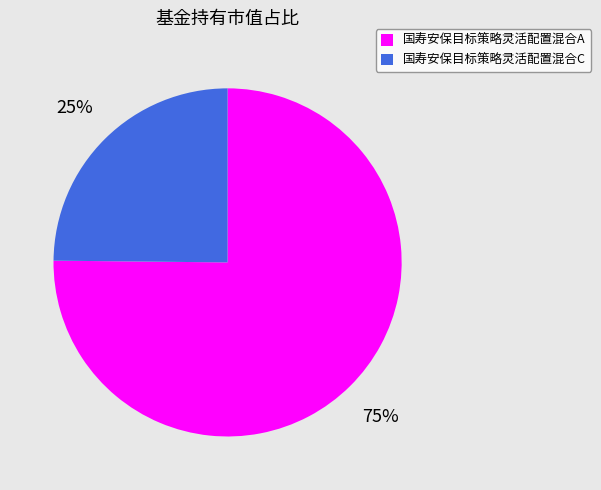

Is the sum of 国寿安保目标策略灵活配置混合C and 国寿安保目标策略灵活配置混合A greater than half?

Yes